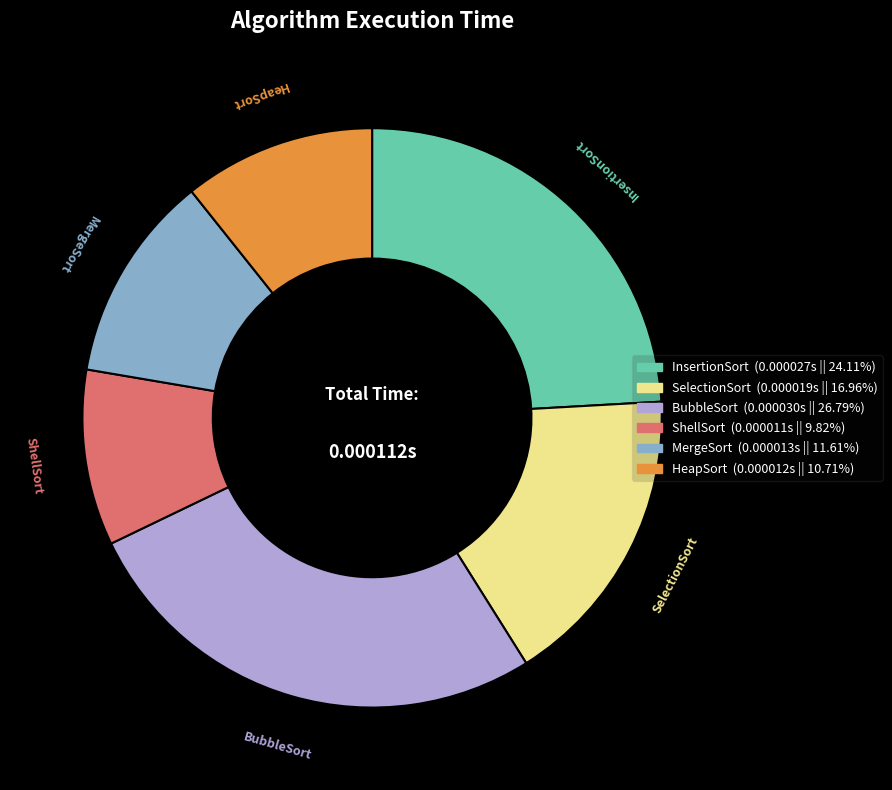

How many slices are in this pie chart?

6